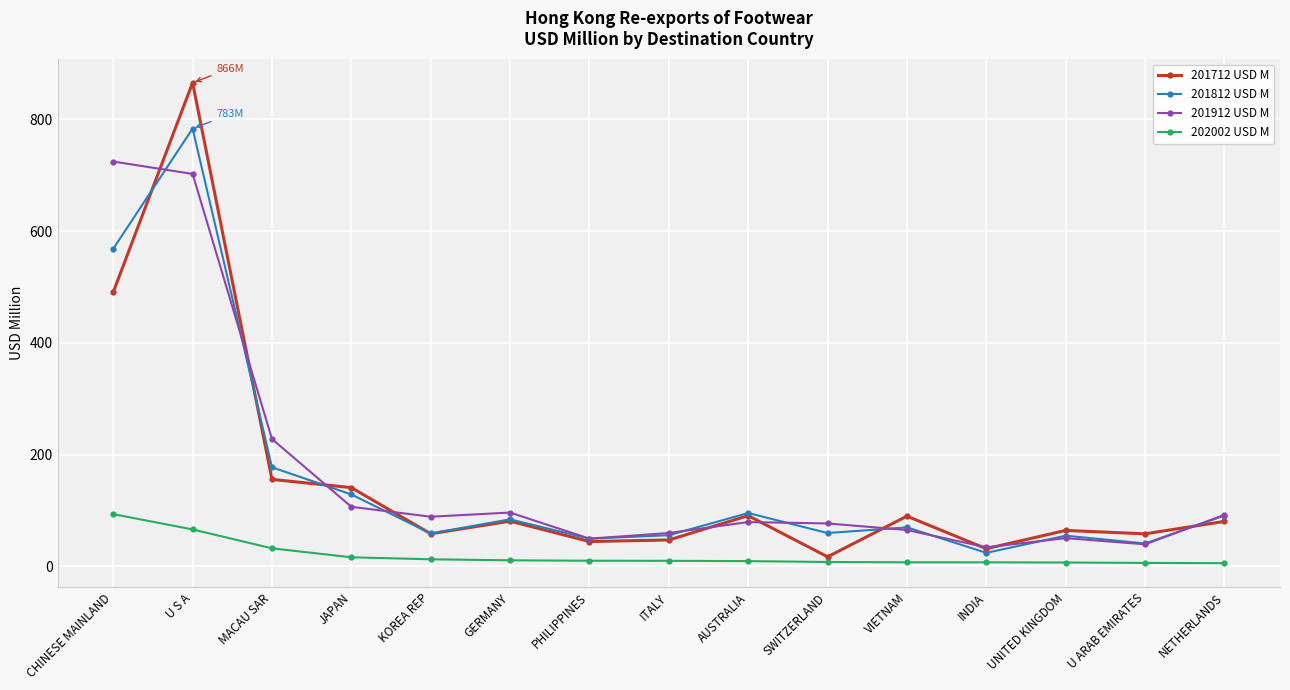

How many interior local peaks does the 201812 USD M series have?

5